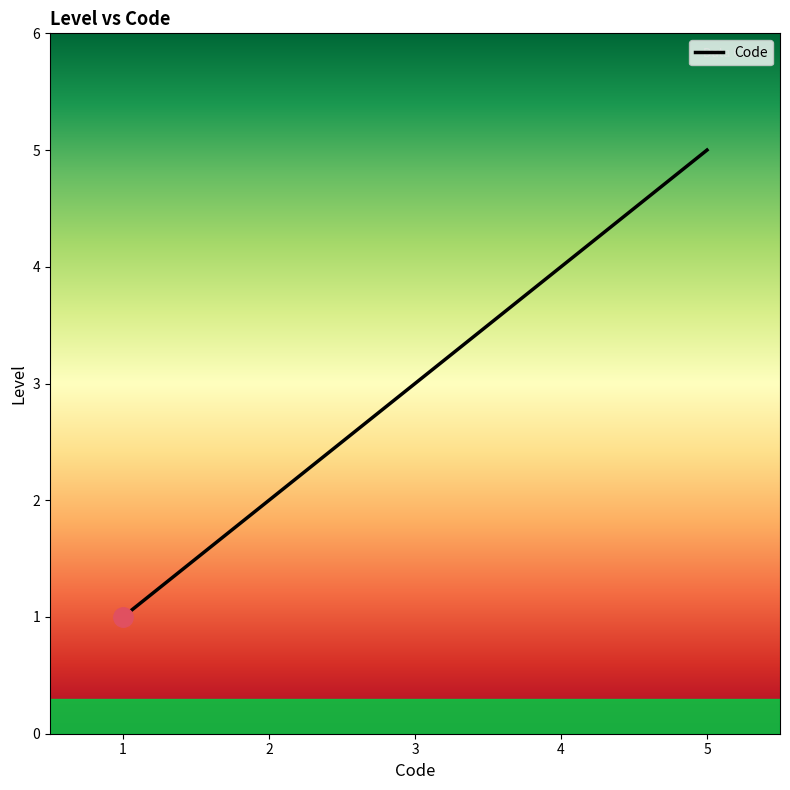

How many lines are shown in the chart?

1